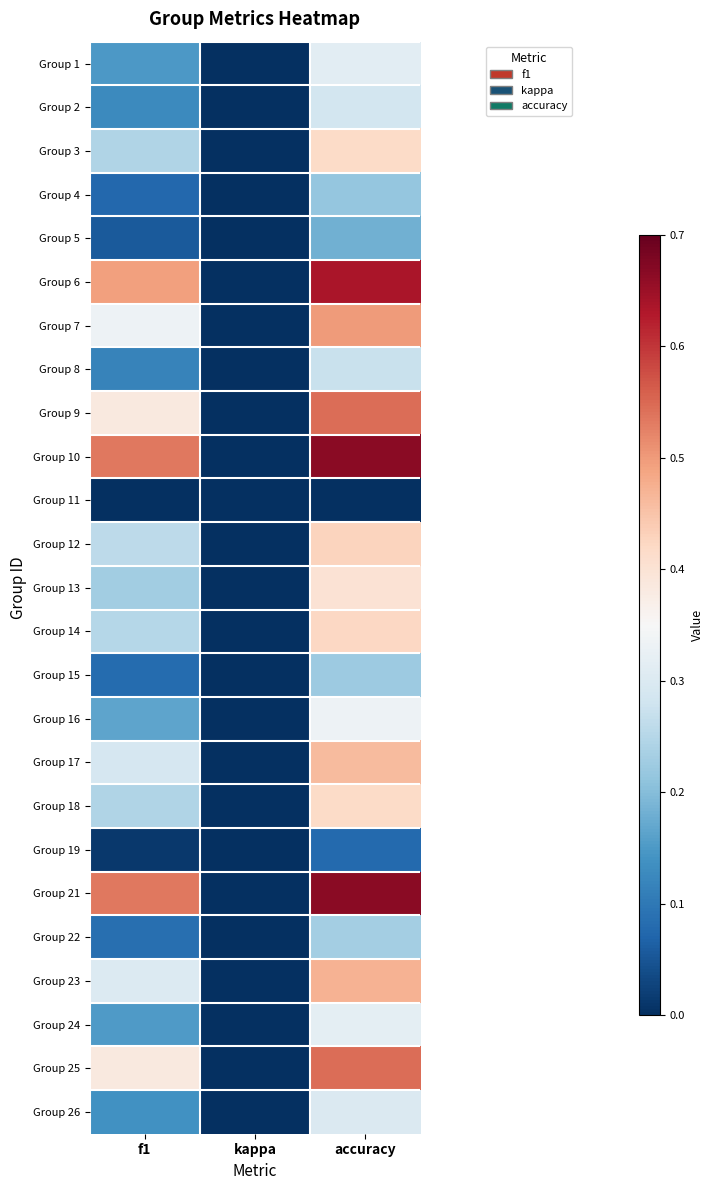

Reading left to right, what are all the values shown in this chart?

Group 1: f1=0.1	kappa=0.0	accuracy=0.3
Group 2: f1=0.1	kappa=0.0	accuracy=0.3
Group 3: f1=0.2	kappa=0.0	accuracy=0.4
Group 4: f1=0.1	kappa=0.0	accuracy=0.2
Group 5: f1=0.1	kappa=0.0	accuracy=0.2
Group 6: f1=0.5	kappa=0.0	accuracy=0.6
Group 7: f1=0.3	kappa=0.0	accuracy=0.5
Group 8: f1=0.1	kappa=0.0	accuracy=0.3
Group 9: f1=0.4	kappa=0.0	accuracy=0.5
Group 10: f1=0.5	kappa=0.0	accuracy=0.7
Group 11: f1=0.0	kappa=0.0	accuracy=0.0
Group 12: f1=0.3	kappa=0.0	accuracy=0.4
Group 13: f1=0.2	kappa=0.0	accuracy=0.4
Group 14: f1=0.2	kappa=0.0	accuracy=0.4
Group 15: f1=0.1	kappa=0.0	accuracy=0.2
Group 16: f1=0.2	kappa=0.0	accuracy=0.3
Group 17: f1=0.3	kappa=0.0	accuracy=0.5
Group 18: f1=0.2	kappa=0.0	accuracy=0.4
Group 19: f1=0.0	kappa=0.0	accuracy=0.1
Group 21: f1=0.5	kappa=0.0	accuracy=0.7
Group 22: f1=0.1	kappa=0.0	accuracy=0.2
Group 23: f1=0.3	kappa=0.0	accuracy=0.5
Group 24: f1=0.2	kappa=0.0	accuracy=0.3
Group 25: f1=0.4	kappa=0.0	accuracy=0.5
Group 26: f1=0.1	kappa=0.0	accuracy=0.3